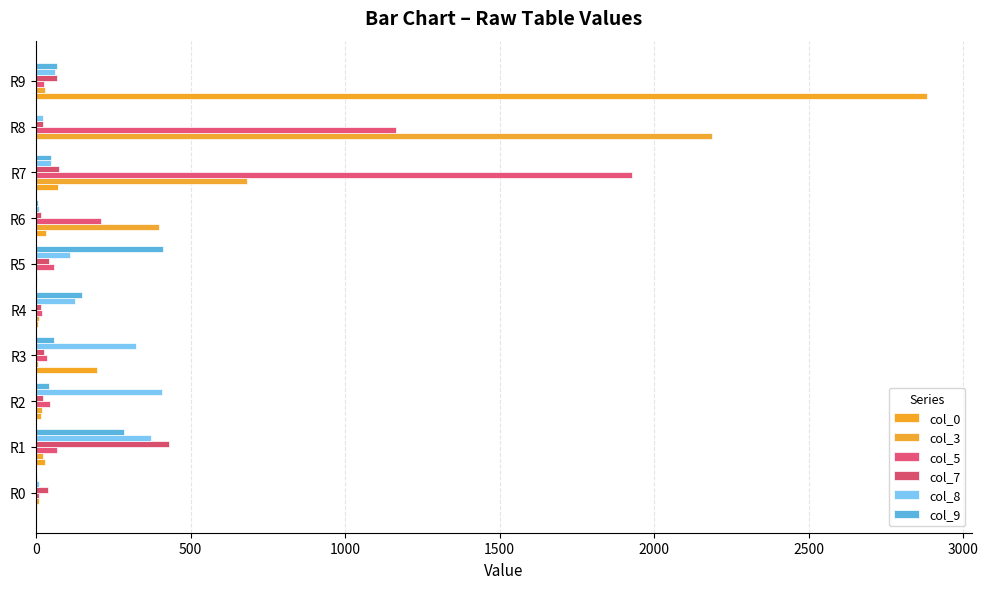

How many series are shown in this chart?

6